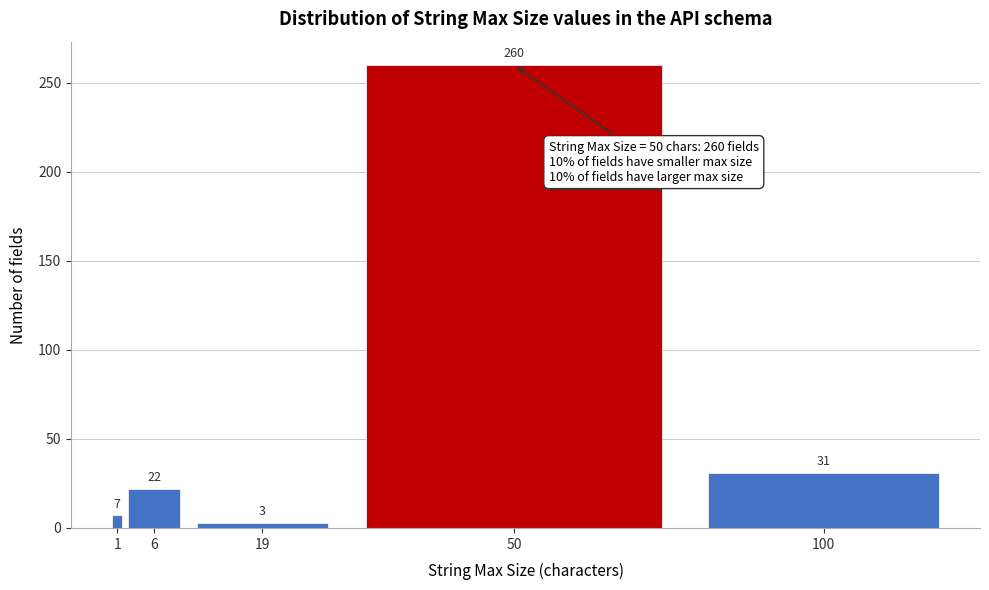

Reading right to left, what are all the values shown in this chart?

100=31	50=260	19=3	6=22	1=7